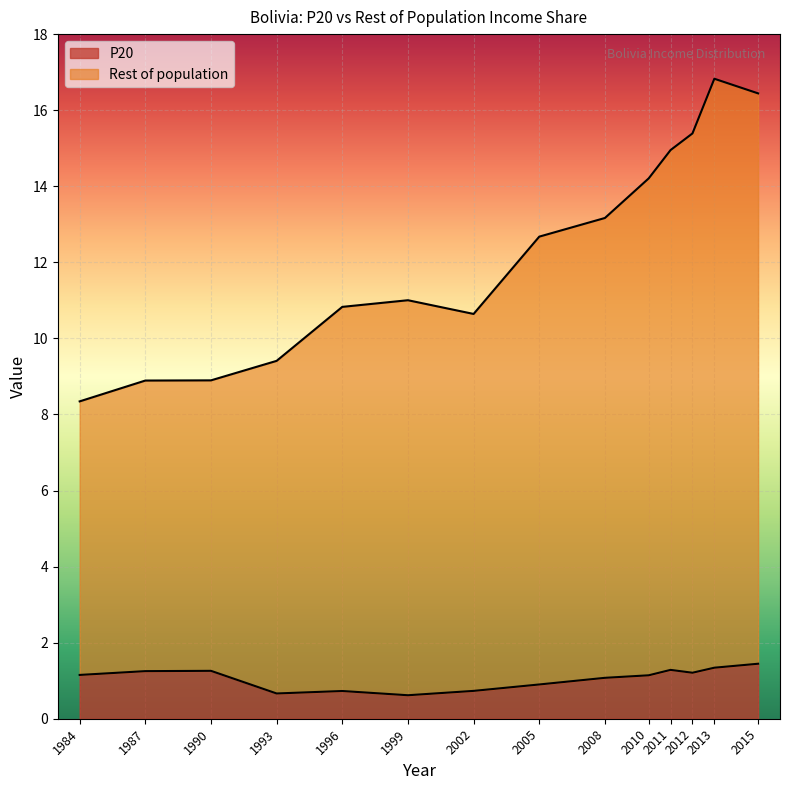

Reading left to right, what are all the values shown in this chart?

P20: 1984=1.2	1987=1.3	1990=1.3	1993=0.7	1996=0.7	1999=0.6	2002=0.7	2005=0.9	2008=1.1	2010=1.1	2011=1.3	2012=1.2	2013=1.3	2015=1.4
Rest of population: 1984=8.3	1987=8.9	1990=8.9	1993=9.4	1996=10.8	1999=11.0	2002=10.6	2005=12.7	2008=13.2	2010=14.2	2011=15.0	2012=15.4	2013=16.8	2015=16.4